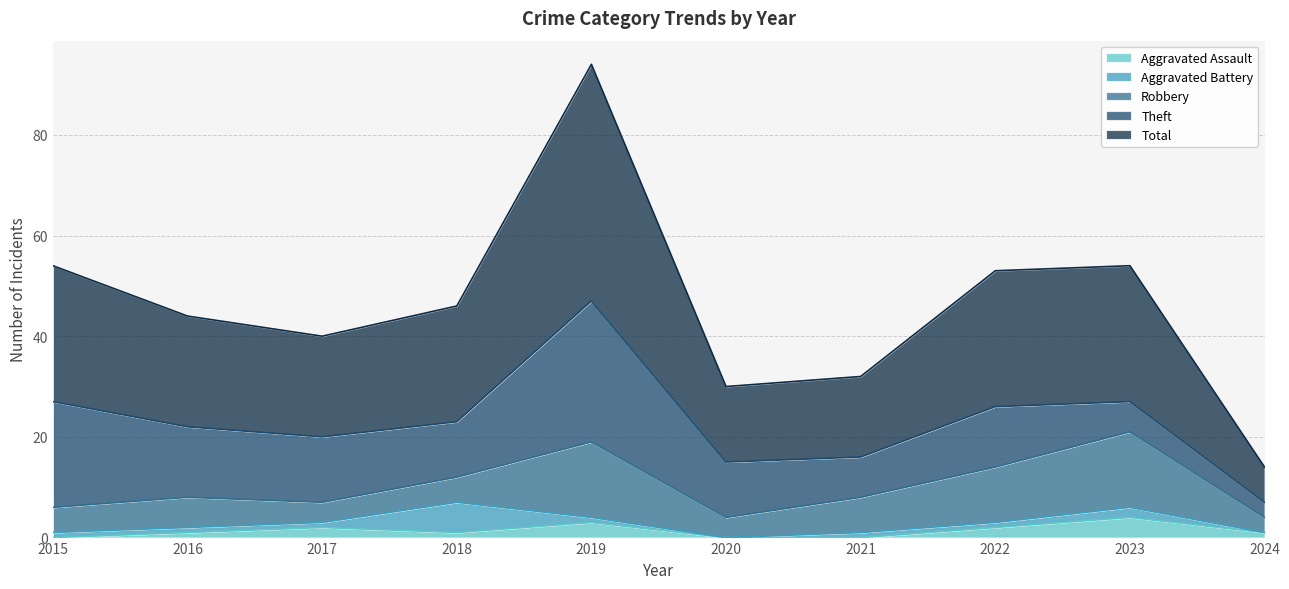

Where is the first local maximum for Theft?

2019